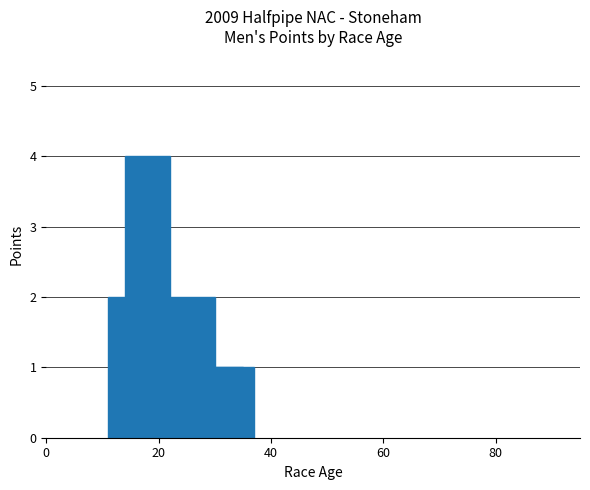

Reading right to left, what are all the values shown in this chart?

1	1	2	1	1	1	4	1	1	2